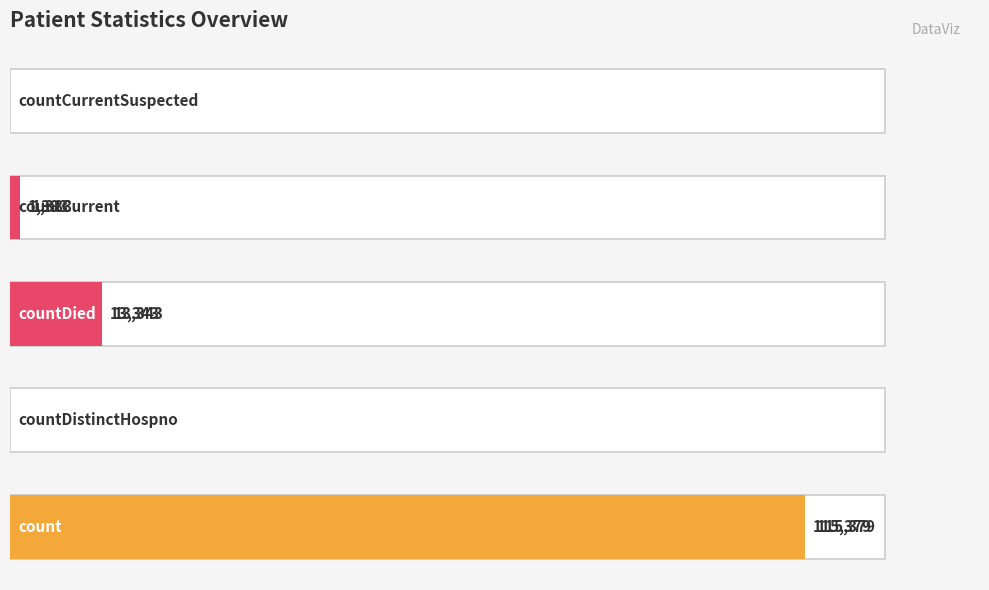

What is the change in value from 0 to 40000?

-102036